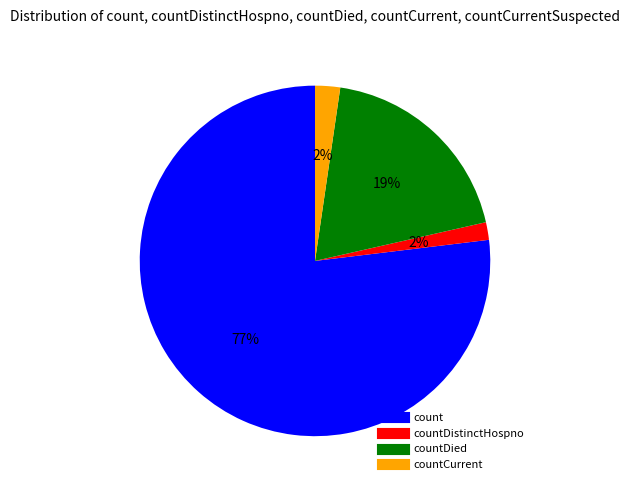

To the nearest percent, what is the average slice percentage?

25%